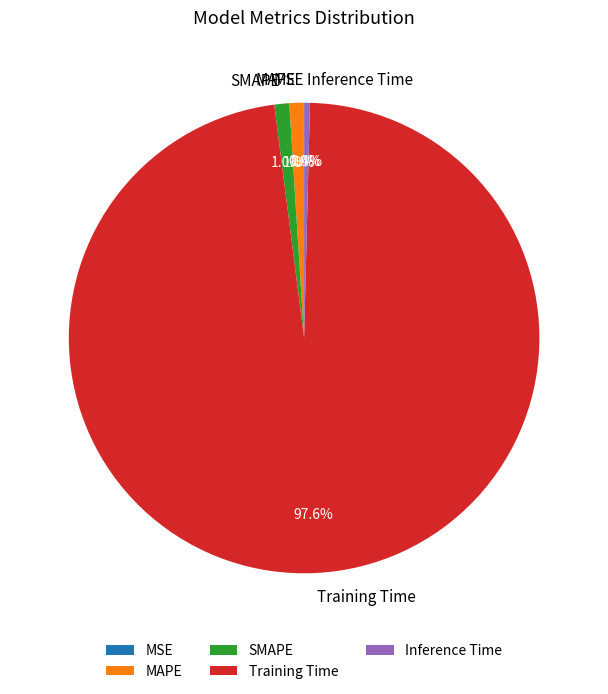

What percentage is the SMAPE slice, to the nearest percent?

1%